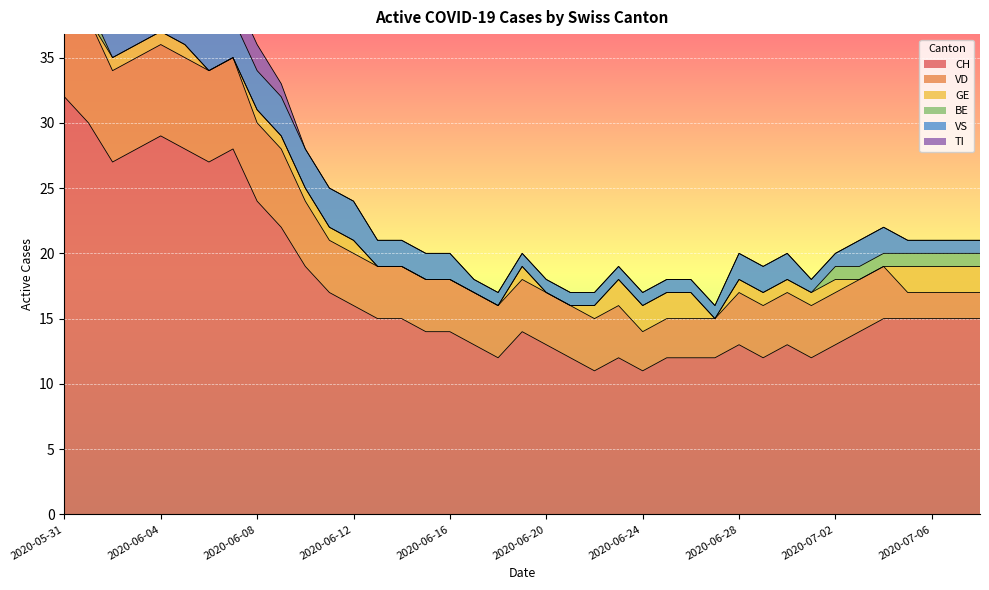

What is the label of the 2nd point from the right?

2020-07-07